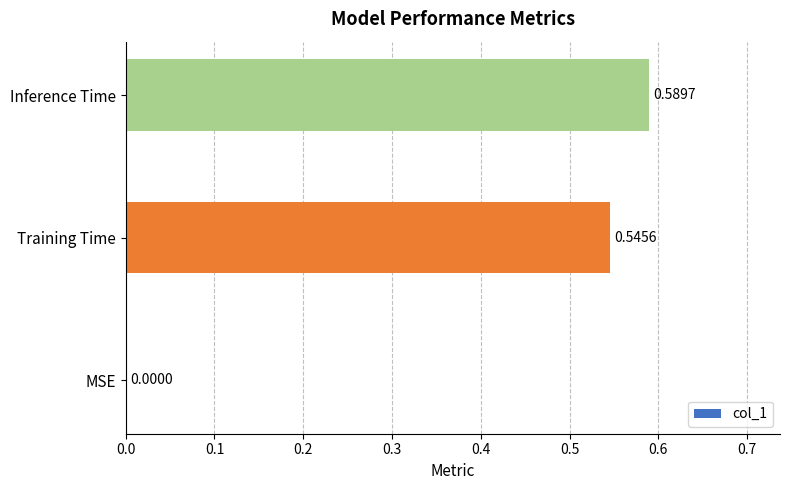

At which label is the value closest to 0?

MSE